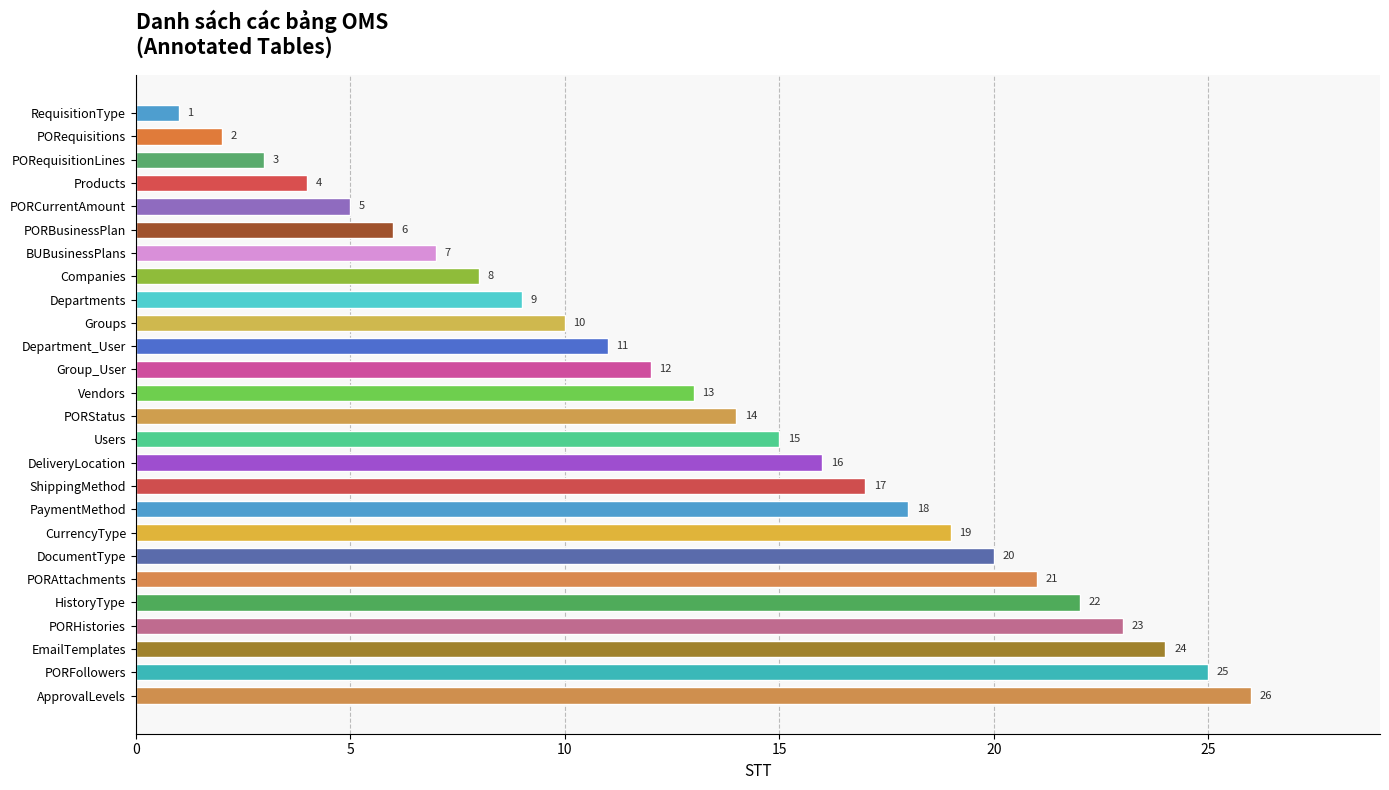

The chart shows a value of 12 at Group_User. True or false?

True